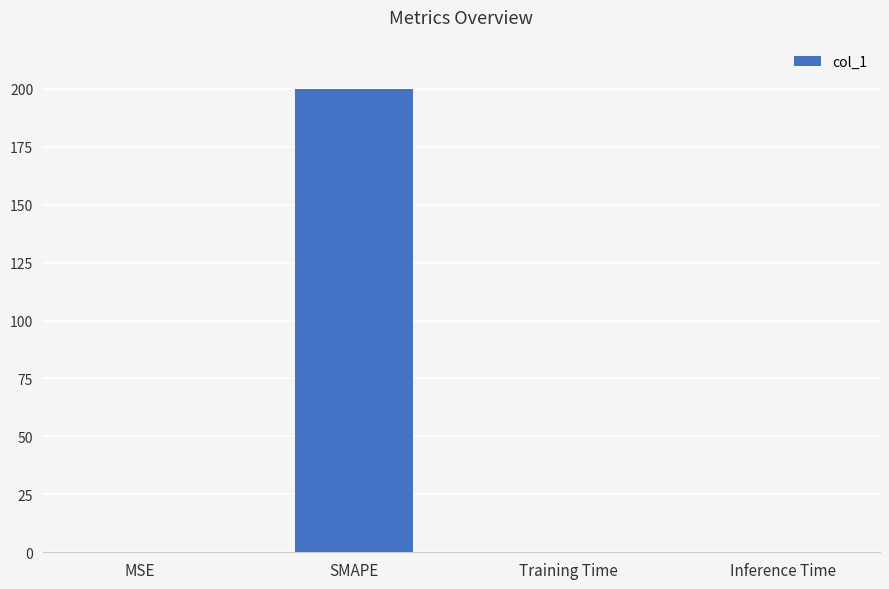

At which category does the chart reach its peak across all series?

SMAPE